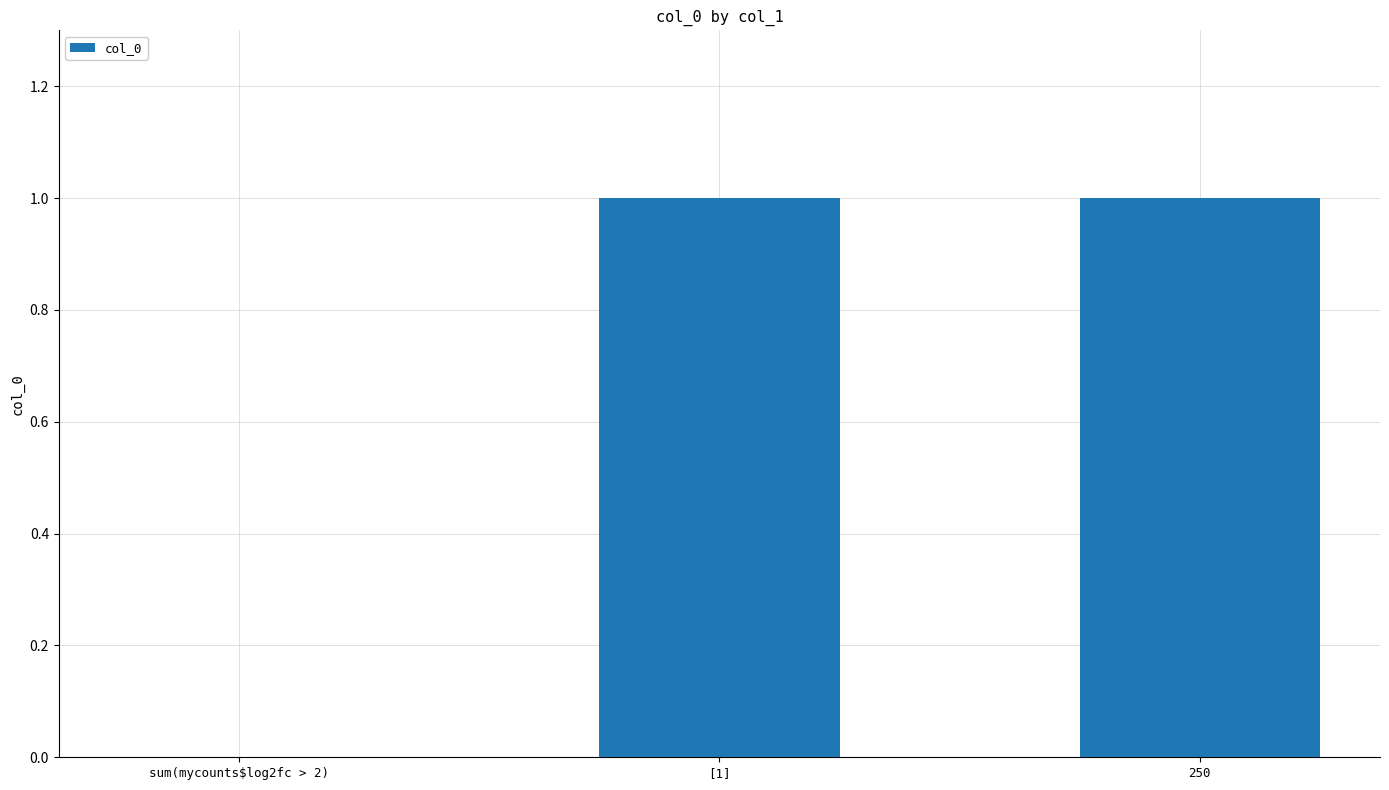

What is the sum of the values at 250 and sum(mycounts$log2fc > 2)?

1